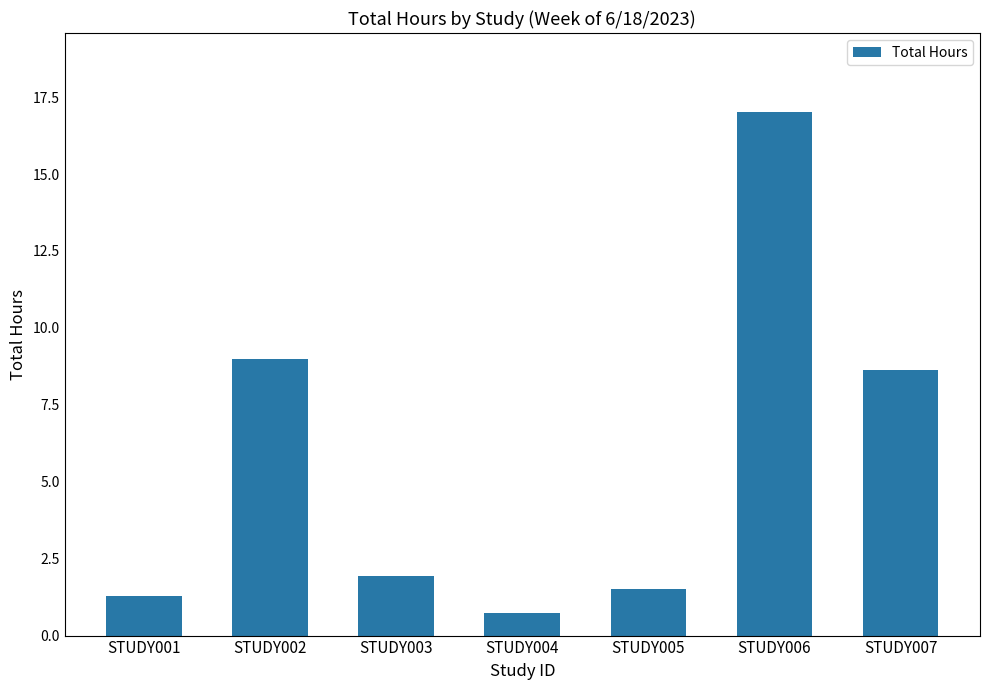

The chart shows a value of 1.5 at STUDY005. True or false?

True